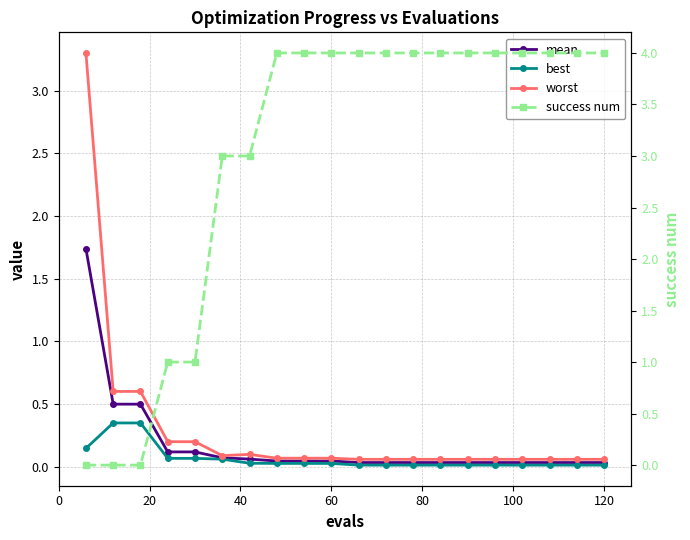

Does the chart display data point markers on the line(s)?

Yes